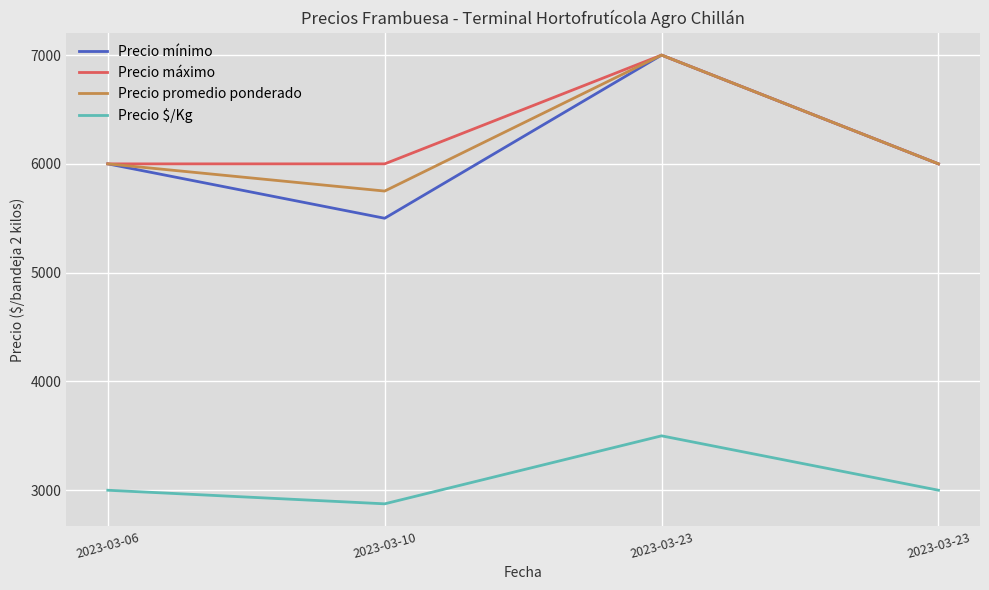

Which category has the highest value across all series?

2023-03-23